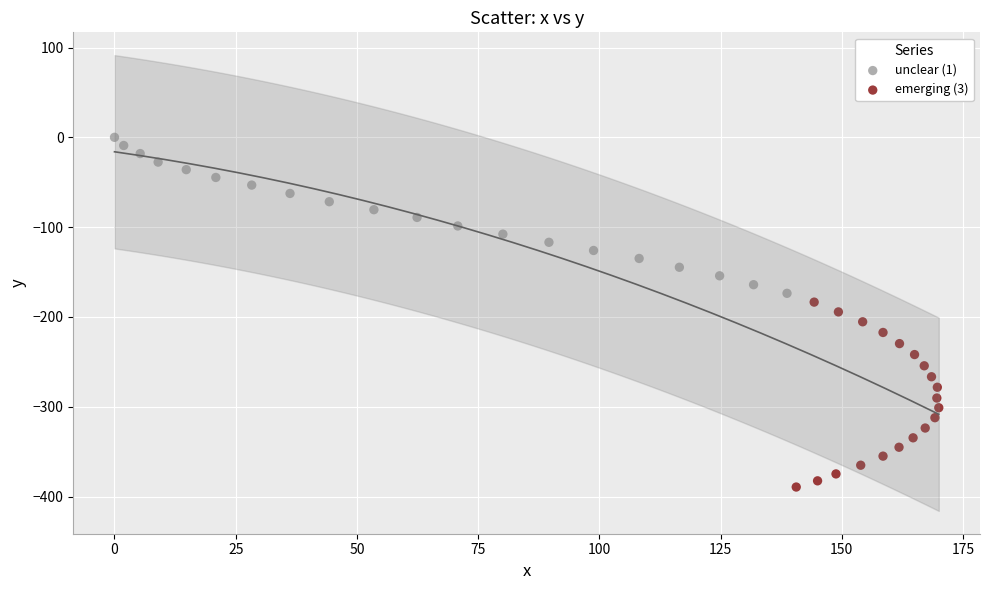

Which series contains the lowest Y value?

emerging (3)